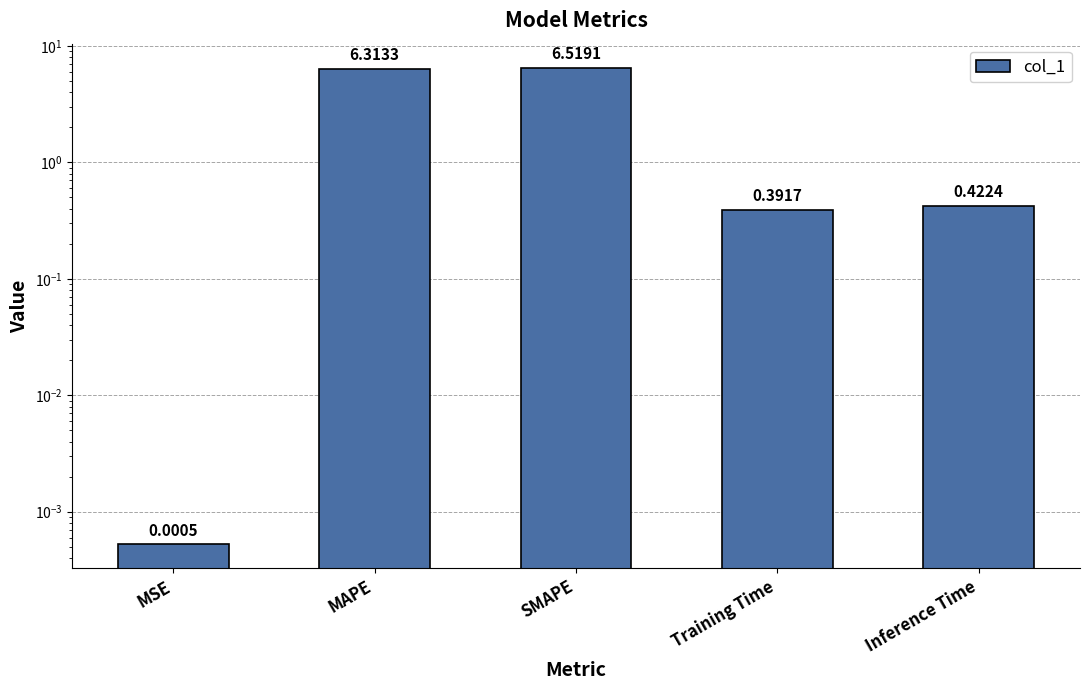

The chart shows a value of 6.3 at MAPE. True or false?

True